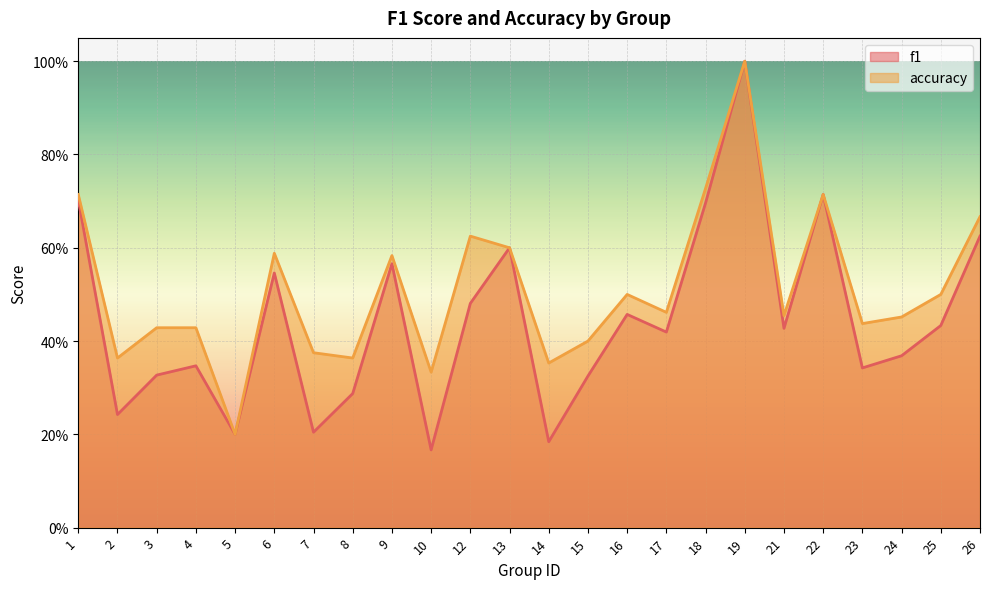

Reading right to left, what are all the values shown in this chart?

f1: 26=0.6	25=0.4	24=0.4	23=0.3	22=0.7	21=0.4	19=1.0	18=0.7	17=0.4	16=0.5	15=0.3	14=0.2	13=0.6	12=0.5	10=0.2	9=0.6	8=0.3	7=0.2	6=0.5	5=0.2	4=0.3	3=0.3	2=0.2	1=0.7
accuracy: 26=0.7	25=0.5	24=0.5	23=0.4	22=0.7	21=0.5	19=1.0	18=0.7	17=0.5	16=0.5	15=0.4	14=0.4	13=0.6	12=0.6	10=0.3	9=0.6	8=0.4	7=0.4	6=0.6	5=0.2	4=0.4	3=0.4	2=0.4	1=0.7